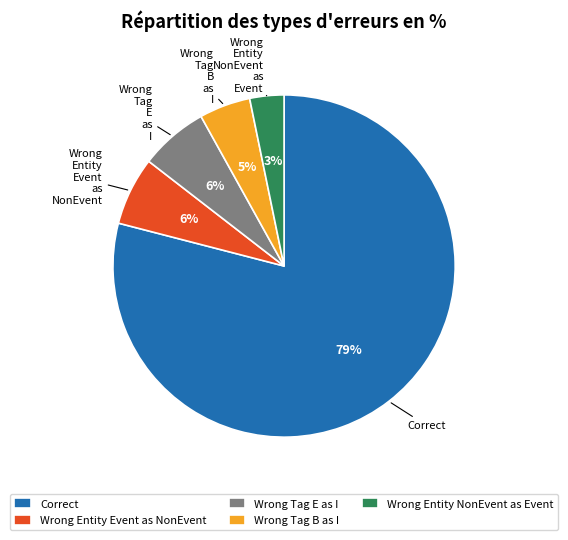

How many segments does this pie chart have?

5